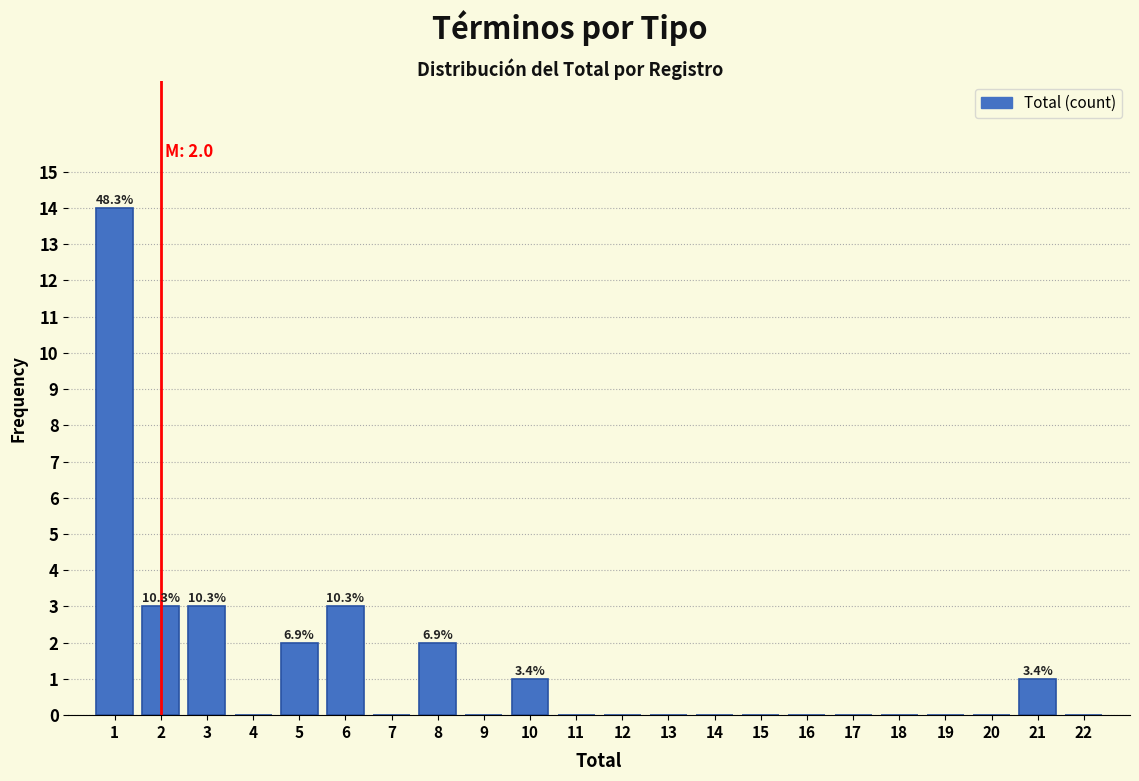

Over which range of the x-axis is the bar tallest?

0.5 to 1.5